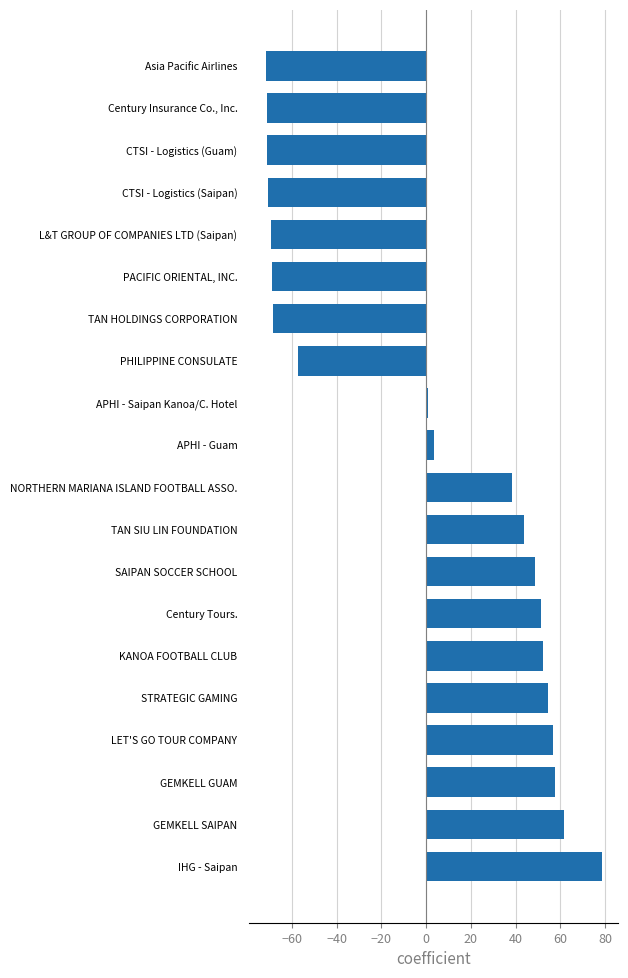

The chart shows a value of -80.5 at PHILIPPINE CONSULATE. True or false?

False